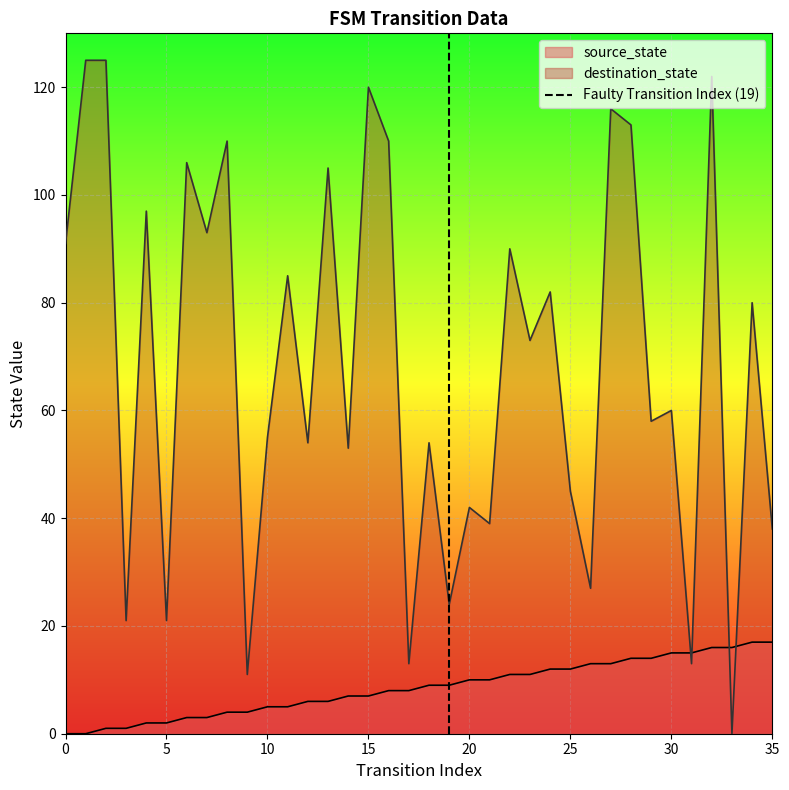

True or false: source_state has a value of 15 at 30.

True